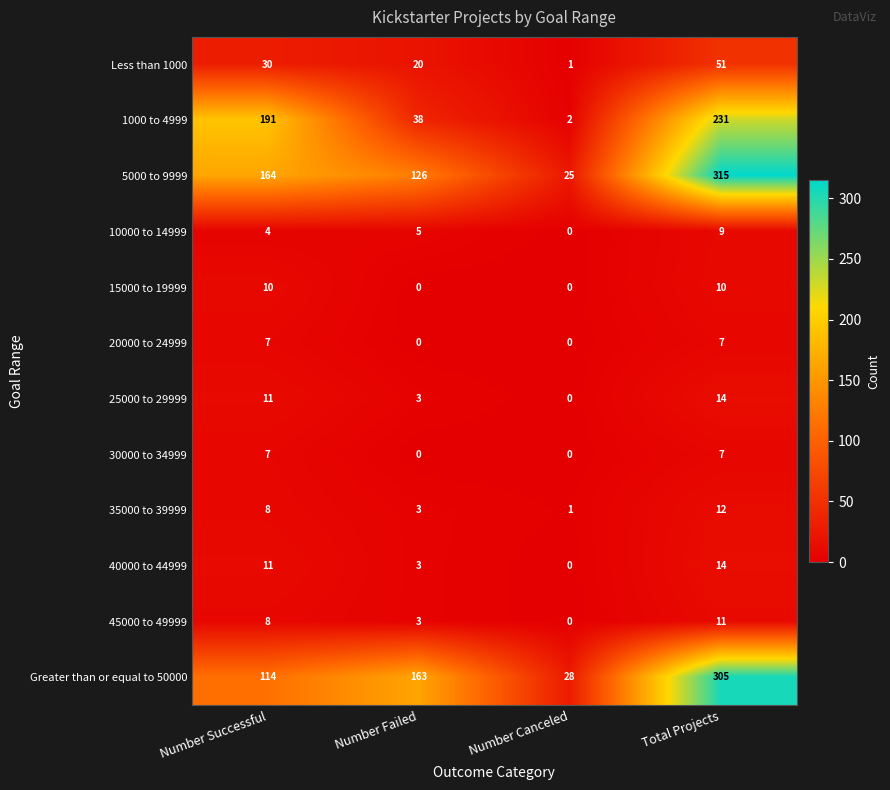

At which category is the sum across all series the highest?

Total Projects